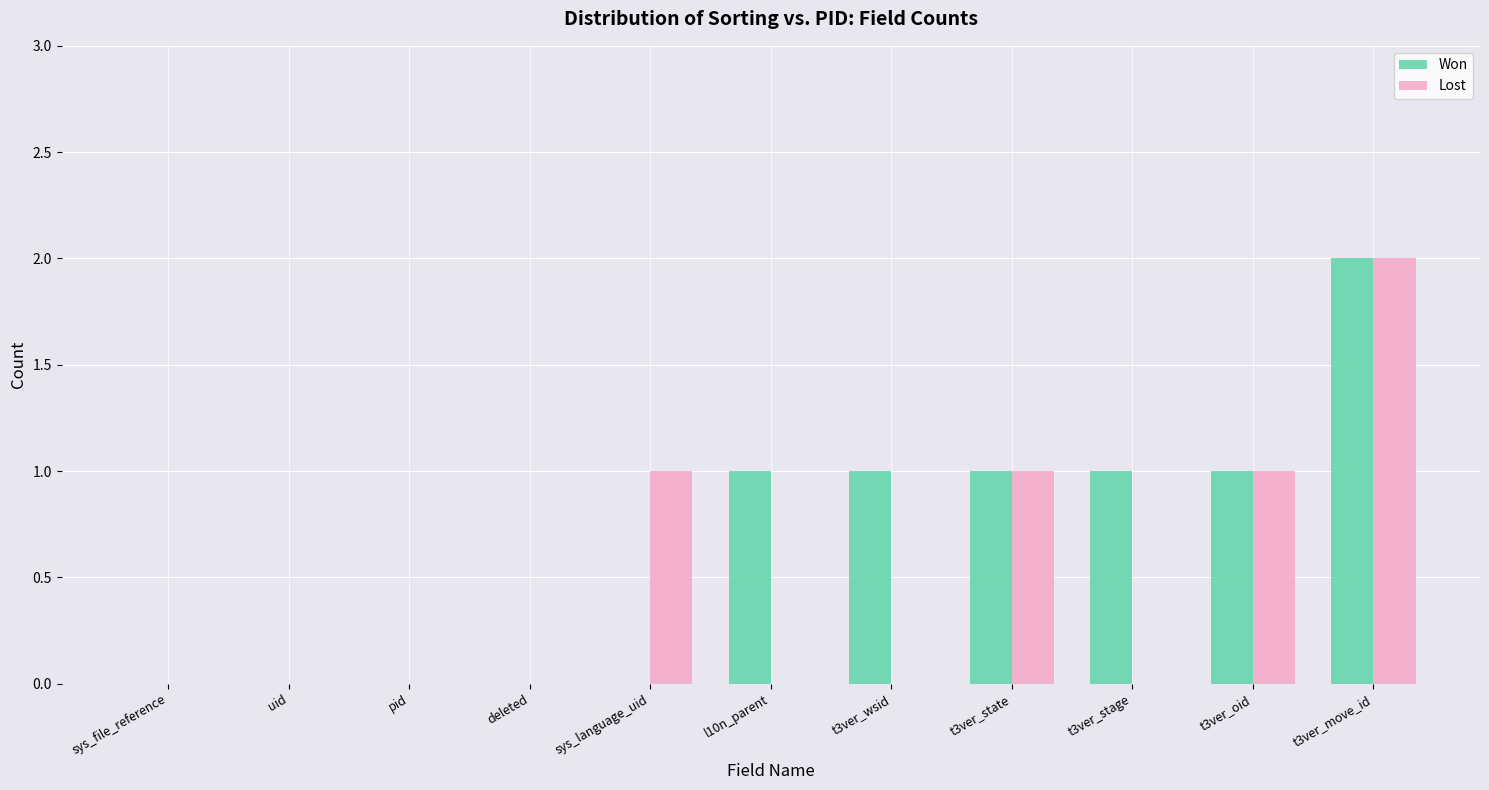

How many groups of bars are there?

11